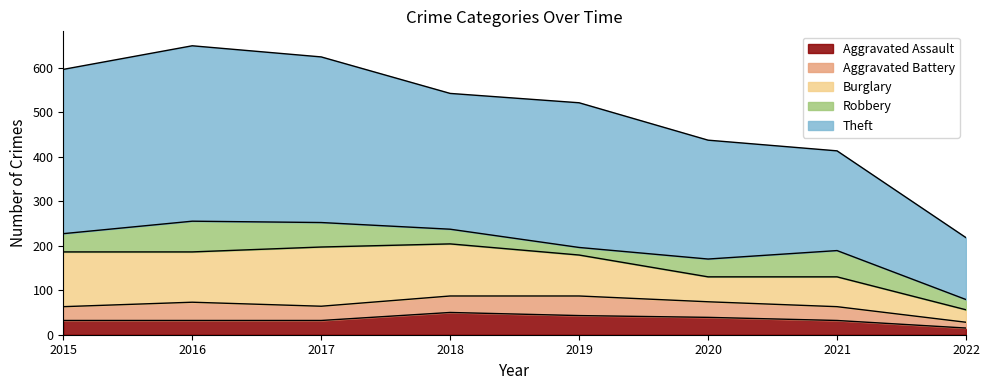

At which category does Burglary reach its first local peak?

2017